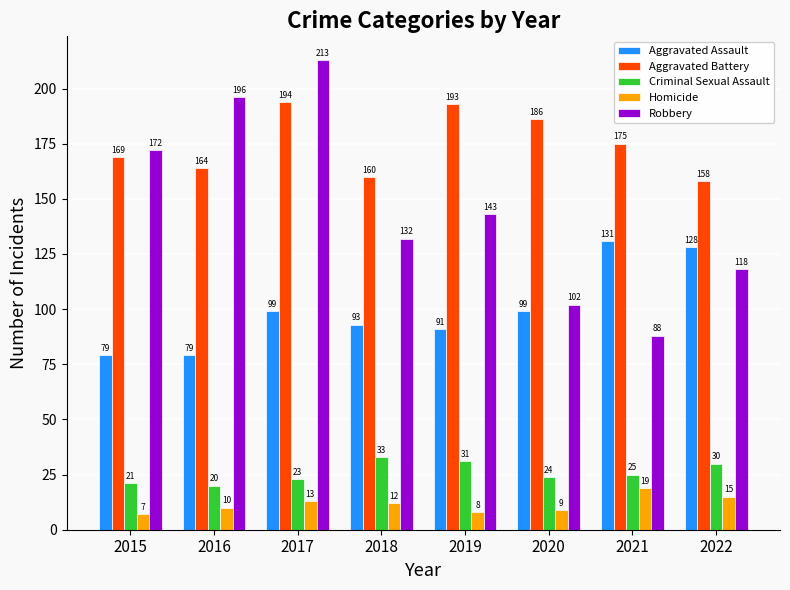

At which label is Homicide closest to 13?

2017